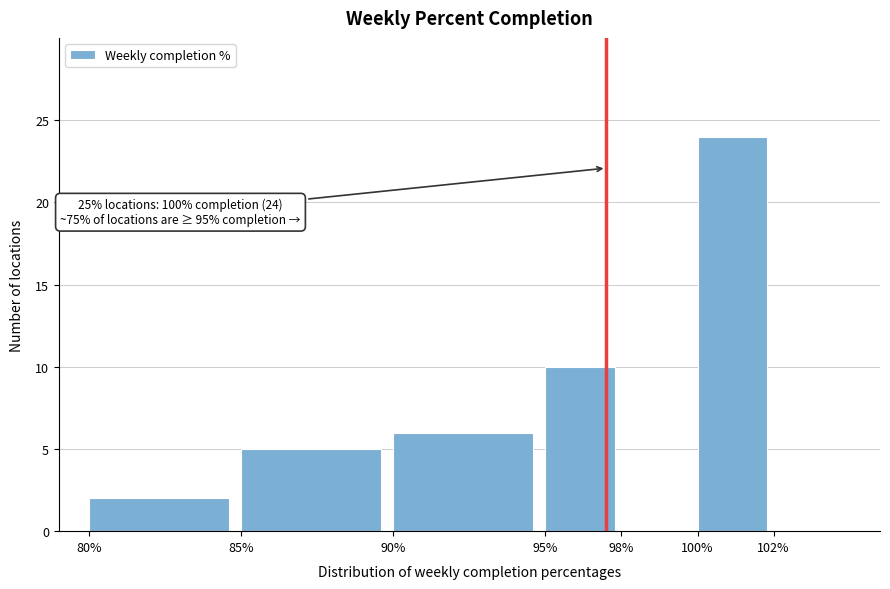

Reading left to right, extract all data points from this chart.

80%=2	85%=5	90%=6	95%=10	98%=0	100%=24